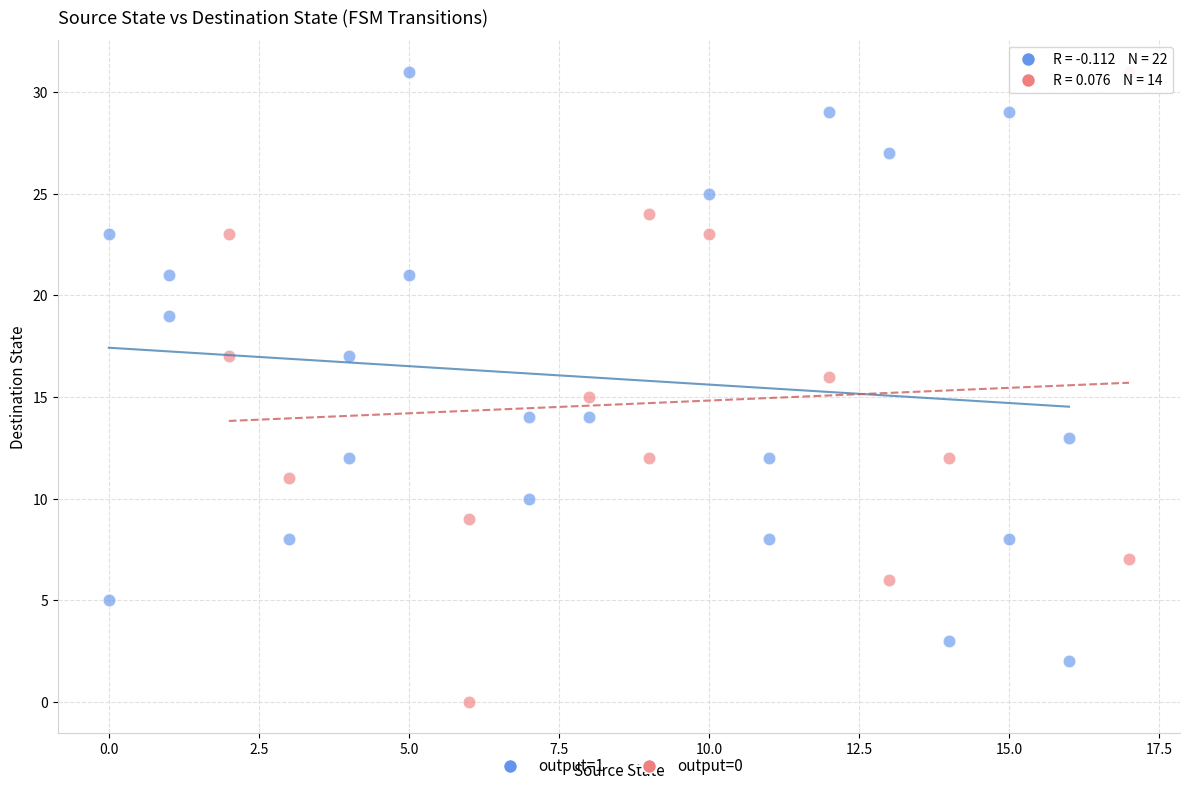

Which series contains the lowest Y value?

output=0